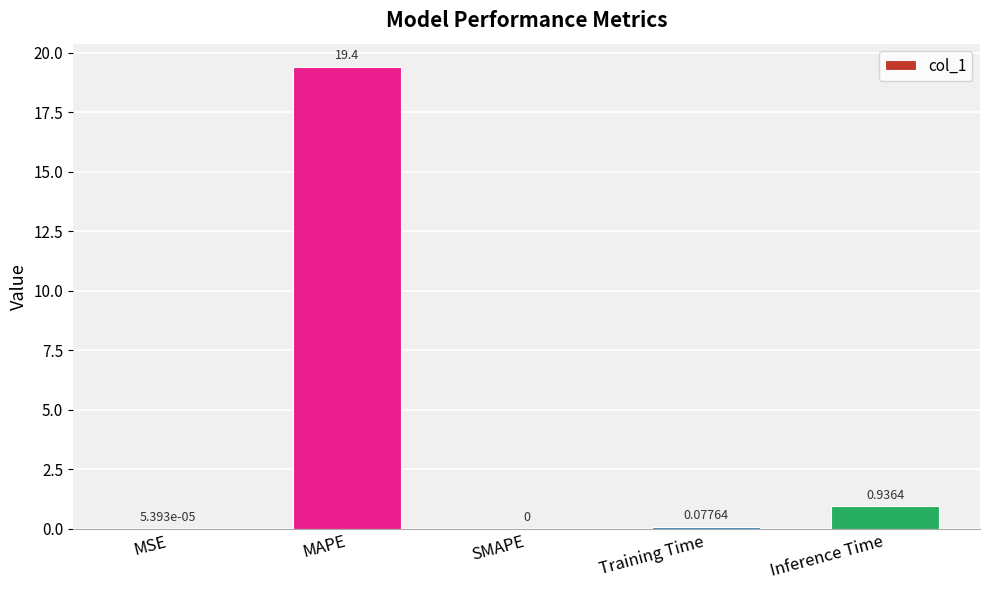

Which label corresponds to the largest value in the chart?

MAPE